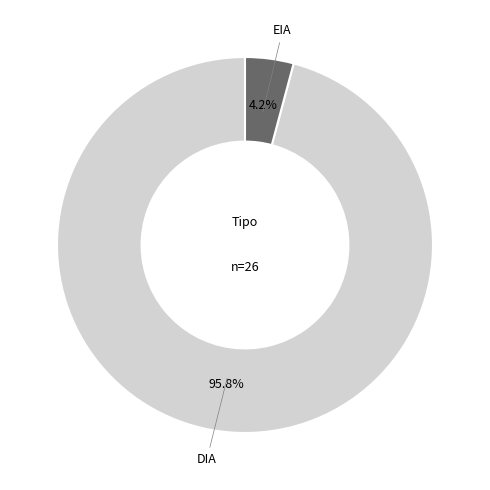

Is there any slice that represents more than half of the pie?

Yes